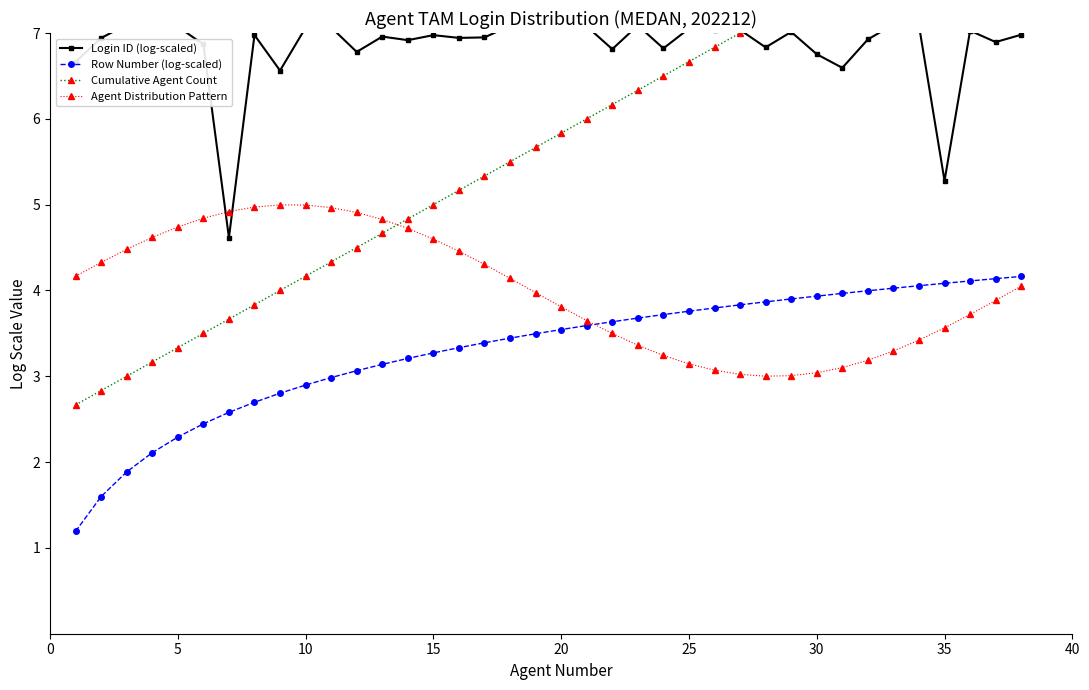

Is it true that Row Number (log-scaled) equals 2.3 at 5?

True